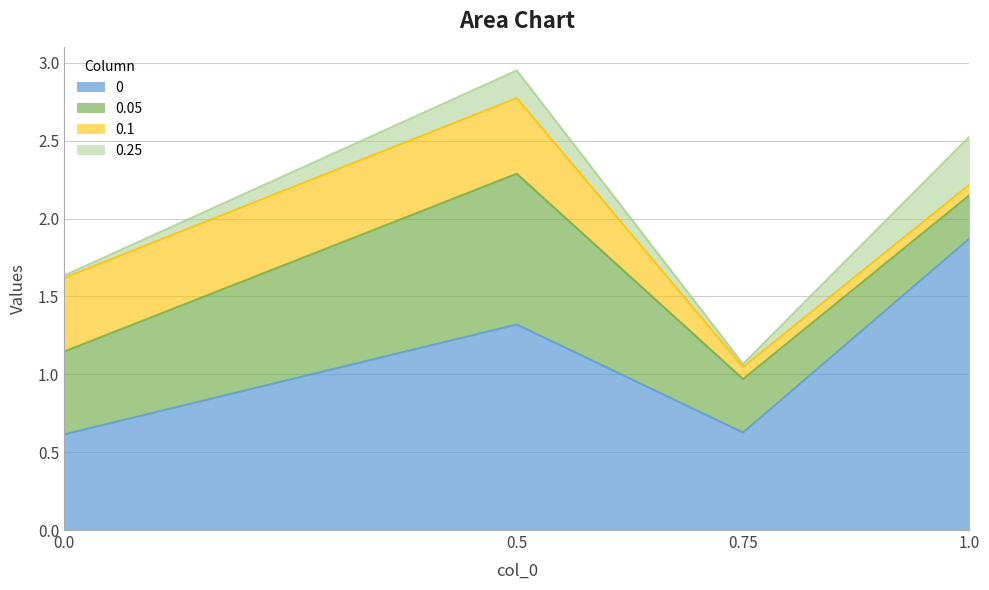

Reading left to right, extract all data points from this chart.

0: 0.6	1.3	0.6	1.9
0.05: 0.5	1.0	0.3	0.3
0.1: 0.5	0.5	0.1	0.1
0.25: 0.0	0.2	0.0	0.3